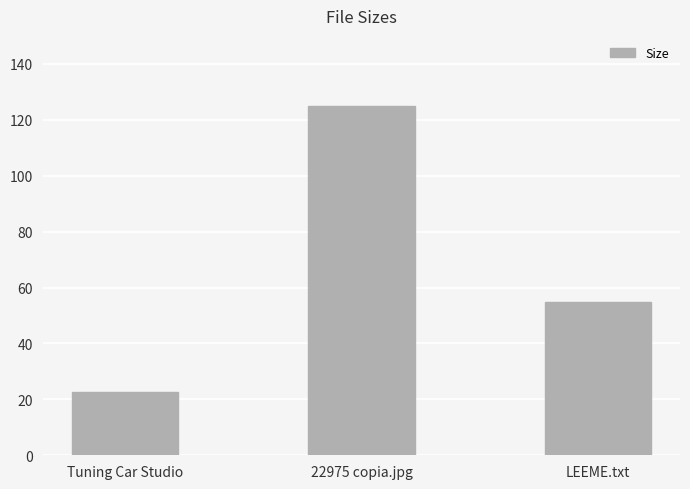

The chart shows a value of 15.5 at Tuning Car Studio. True or false?

False